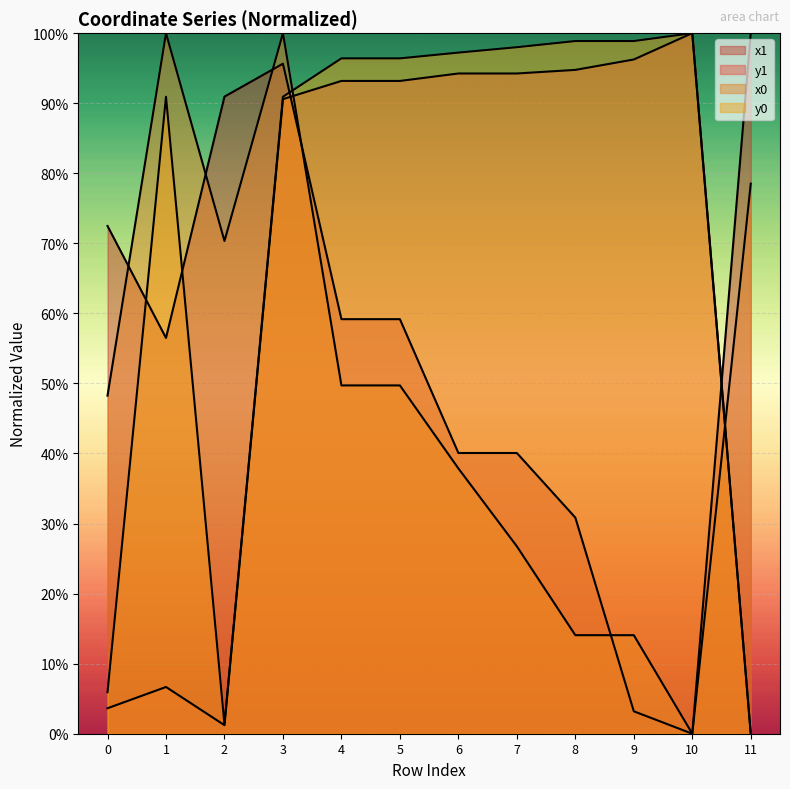

What is the difference between the y1 values at 1 and 8?

0.9